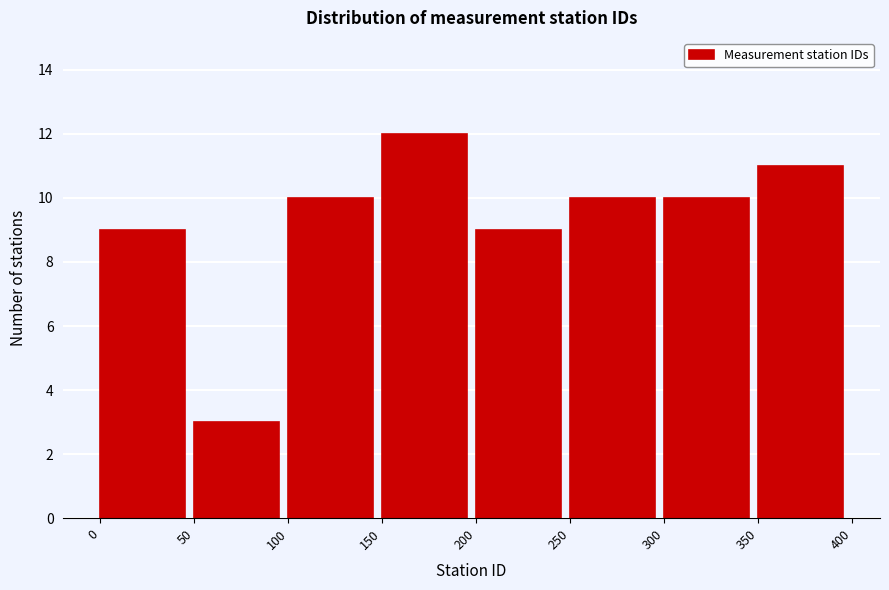

What is the height of the bar covering 50 to 100 on the x-axis? The values are not printed on the chart, so give them approximately, as read against the axis.

3